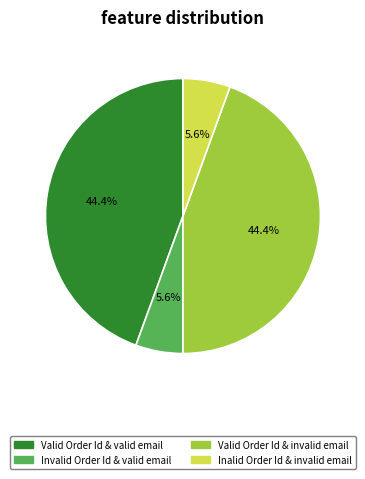

What percentage is the Valid Order Id & valid email slice, to the nearest percent?

44%